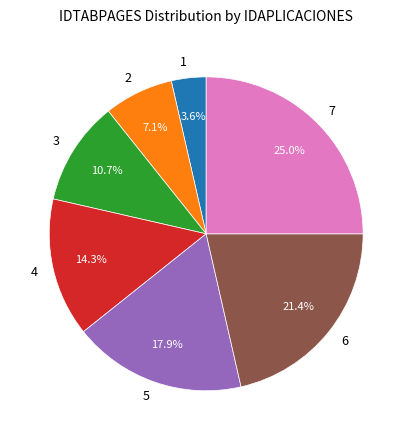

Count the number of slices in the pie.

7